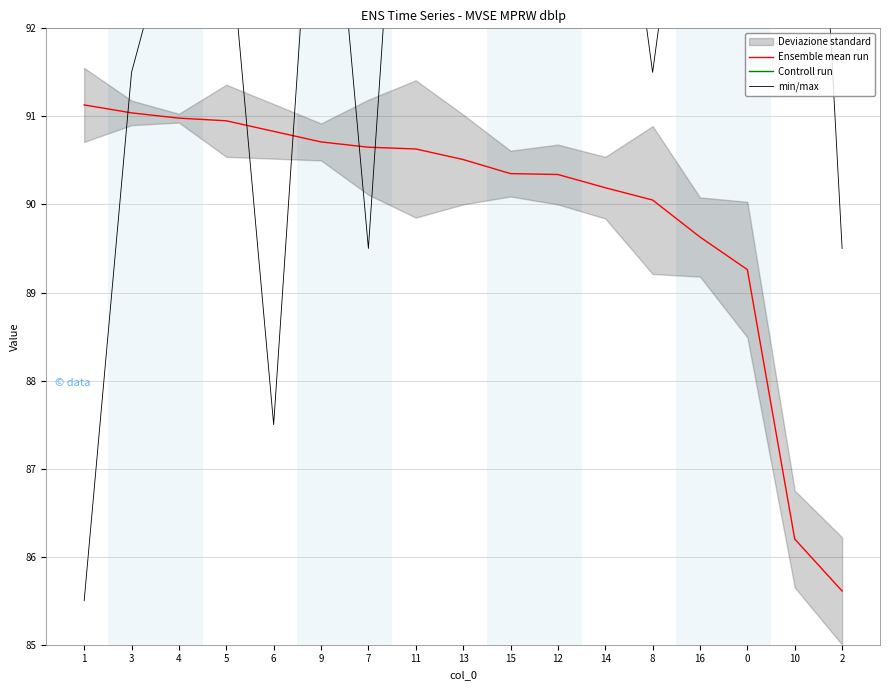

True or false: Ensemble mean run has a value of 126.5 at 3.

False